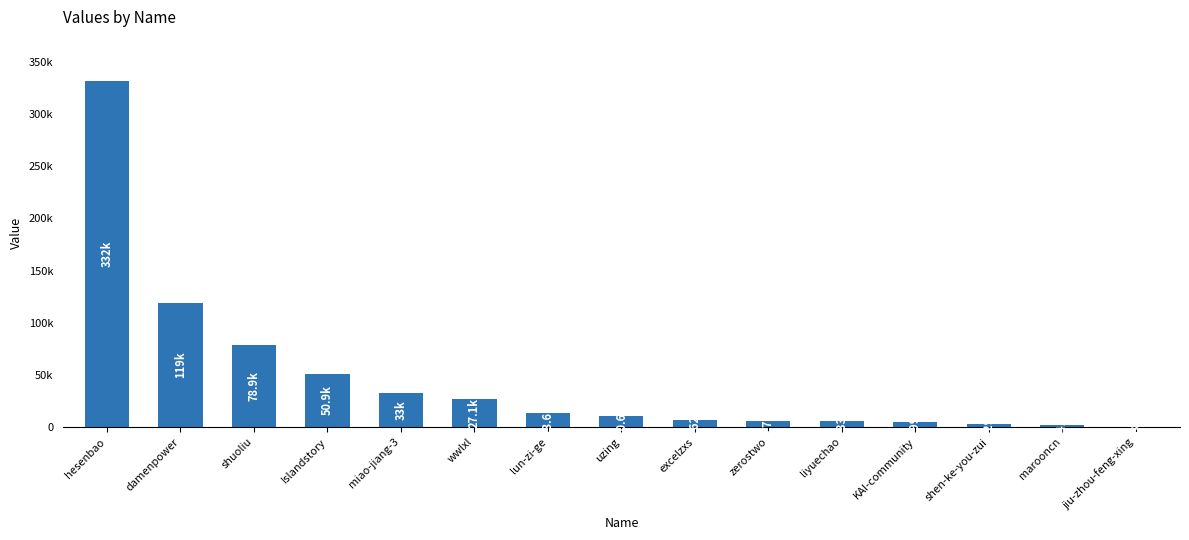

What is the greatest value displayed?

331709